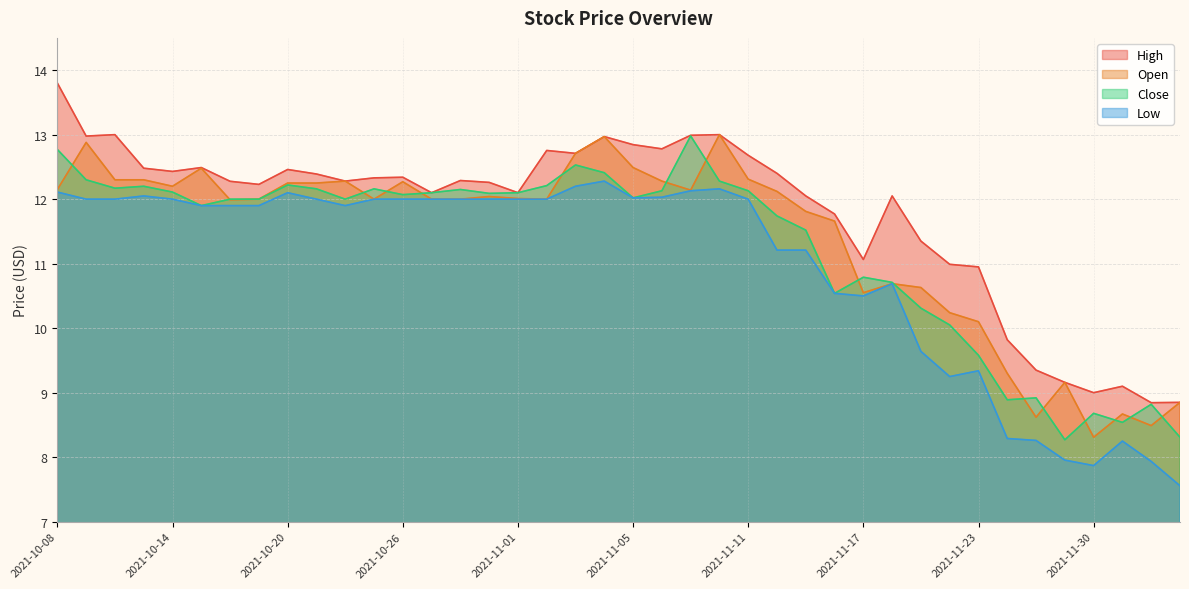

What is the total value across all series at 2021-11-22?

40.5